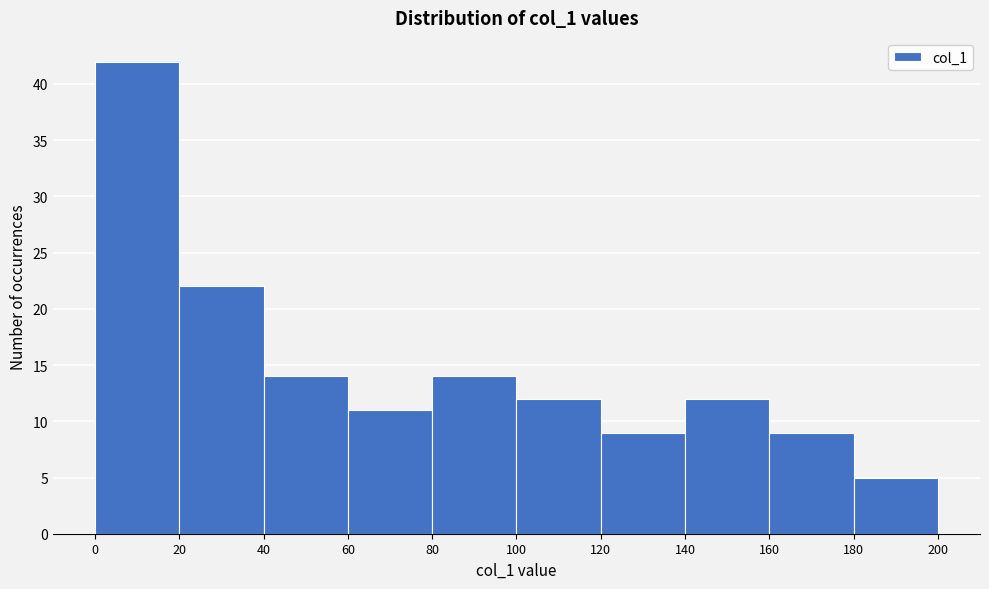

Reading left to right, transcribe this chart: for each bar, give the range it covers on the x-axis and its height. The values are not printed on the chart, so give them approximately, as read against the axis.

0 to 20: 42
20 to 40: 22
40 to 60: 14
60 to 80: 11
80 to 100: 14
100 to 120: 12
120 to 140: 9
140 to 160: 12
160 to 180: 9
180 to 200: 5